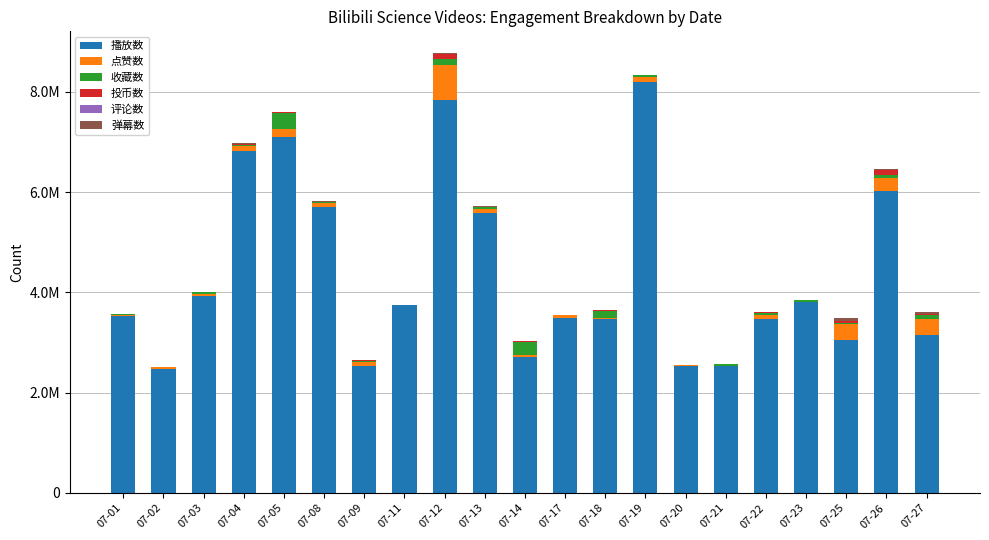

List the series in order of their peak value, highest first.

播放数, 点赞数, 收藏数, 投币数, 弹幕数, 评论数